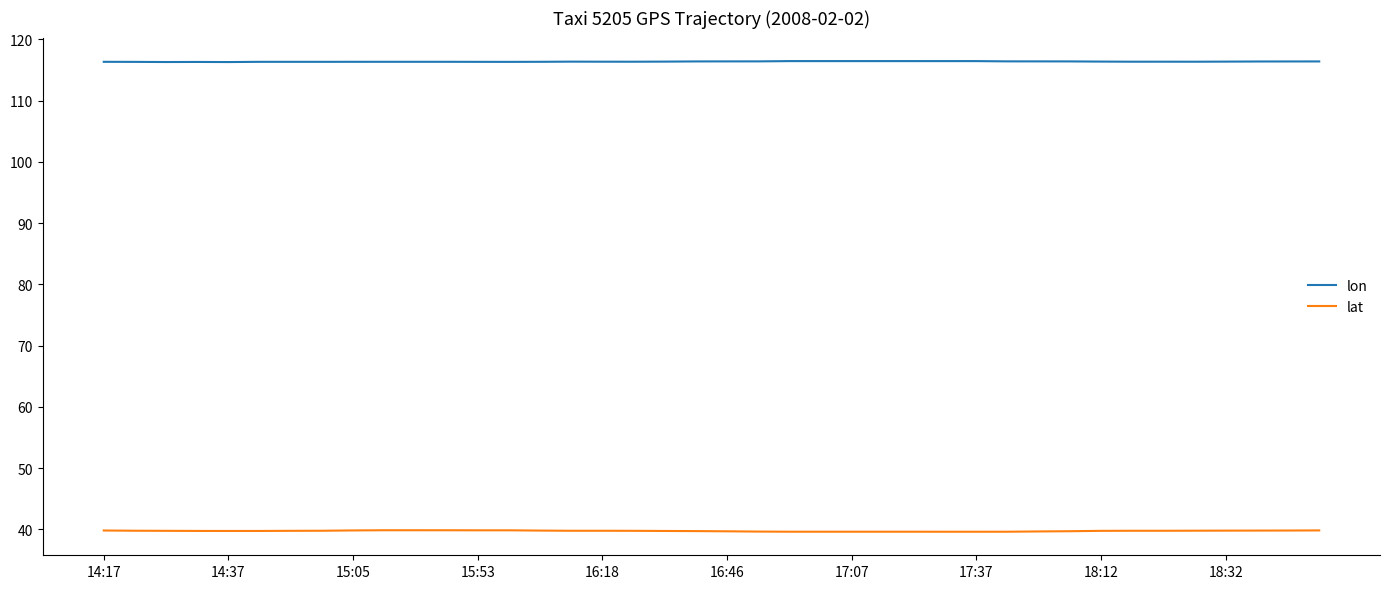

What is the minimum value for lat?

39.6